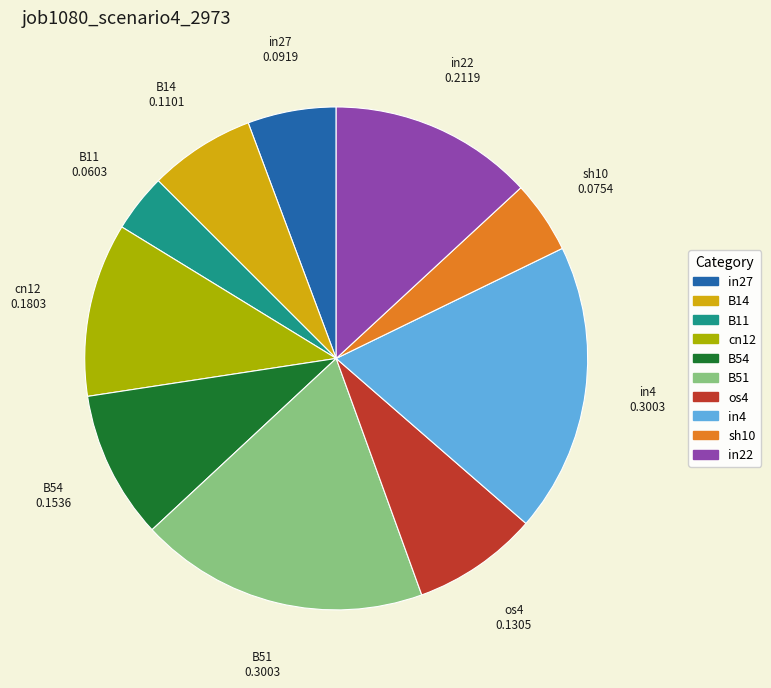

Do B51 and B11 together represent more than half of the pie?

No